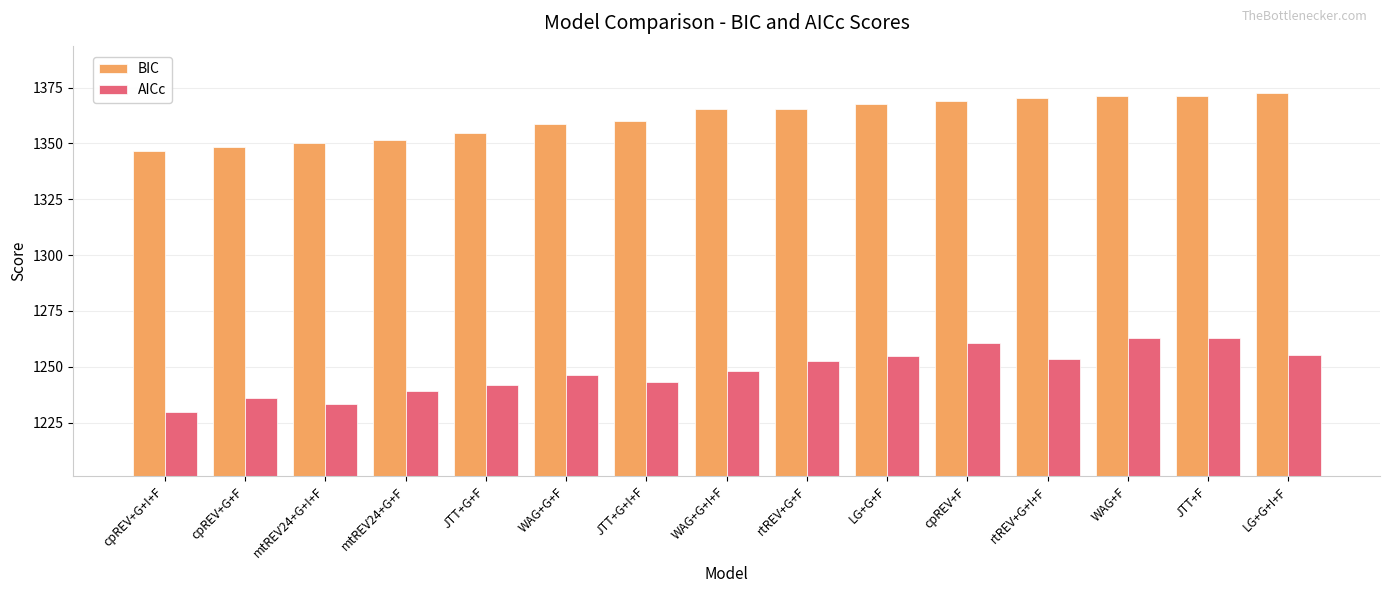

What is the sum of all AICc values?

18720.0